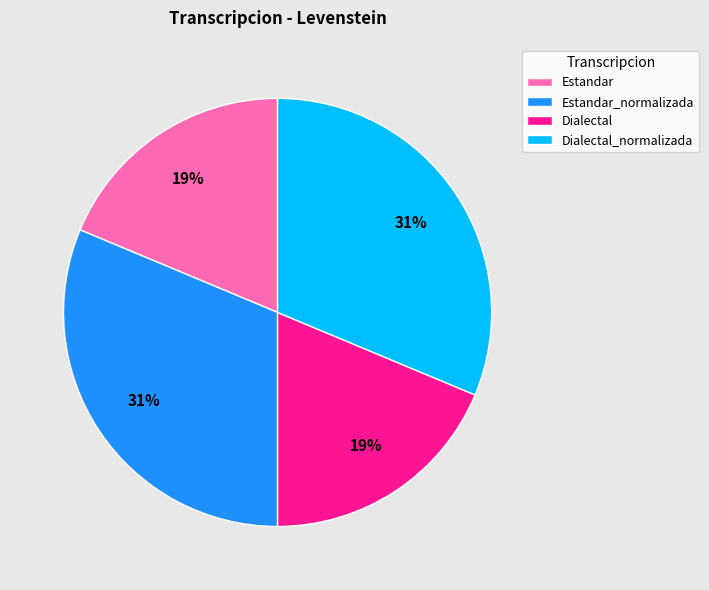

To the nearest percent, what portion does Estandar_normalizada represent?

31%